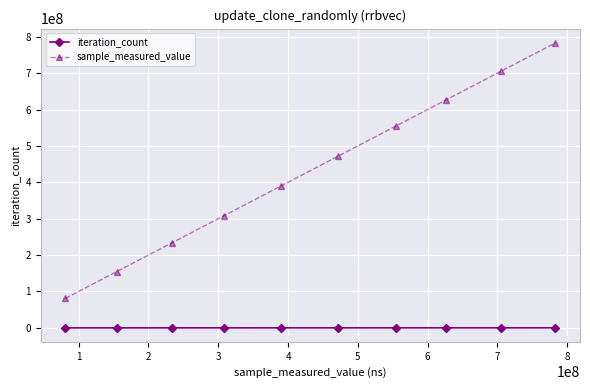

Which series has the largest range (max minus min)?

sample_measured_value